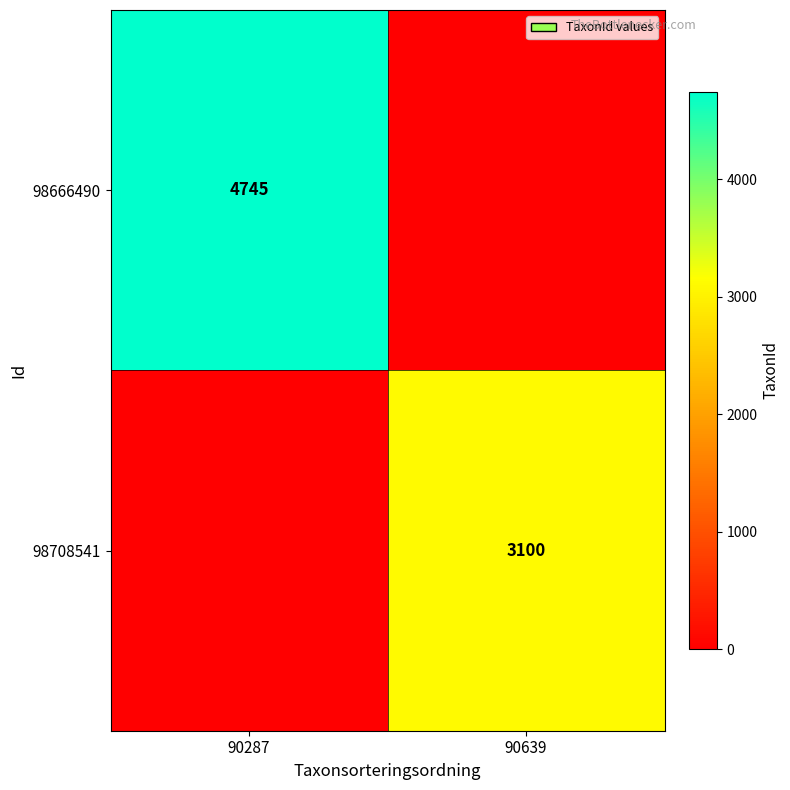

The 98666490 series shows 1627 at 90287. True or false?

False